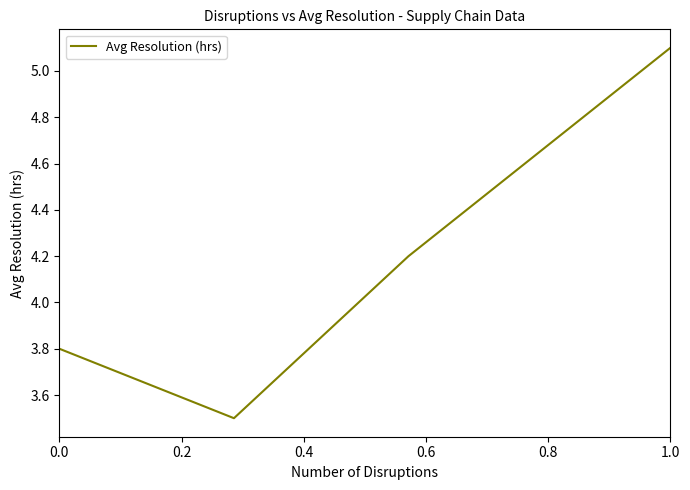

What is the difference between the maximum and minimum values?

1.6